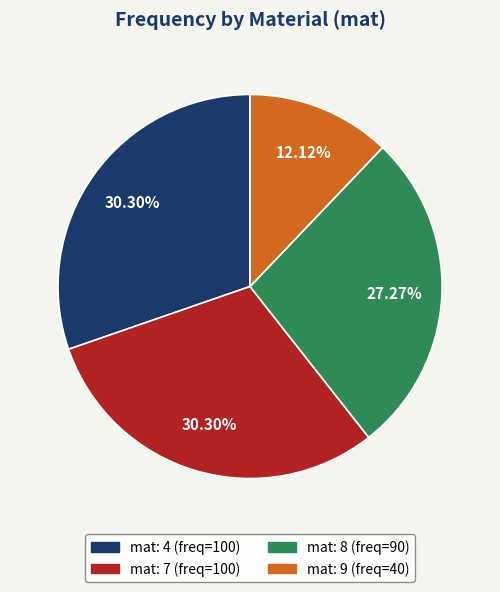

Is there a majority slice in this chart?

No